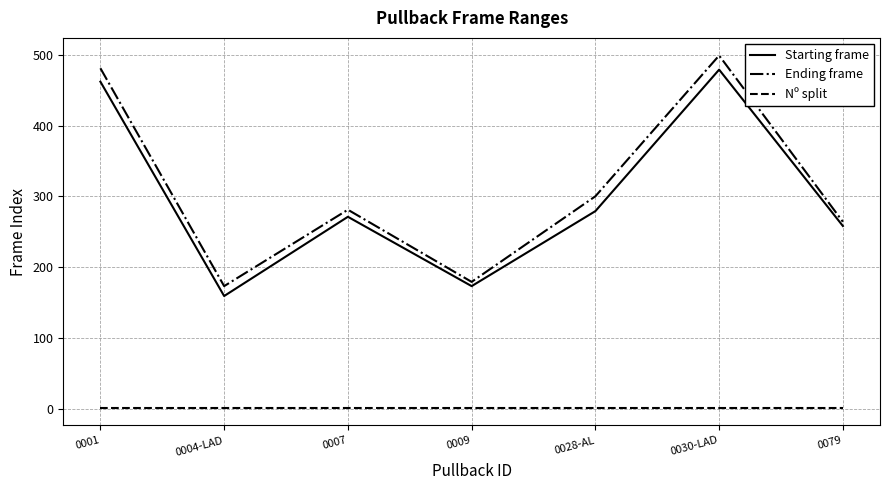

Reading left to right, what are all the values shown in this chart?

Starting frame: 462	159	271	173	279	479	258
Ending frame: 481	173	281	179	300	499	264
Nº split: 1	1	1	1	1	1	1